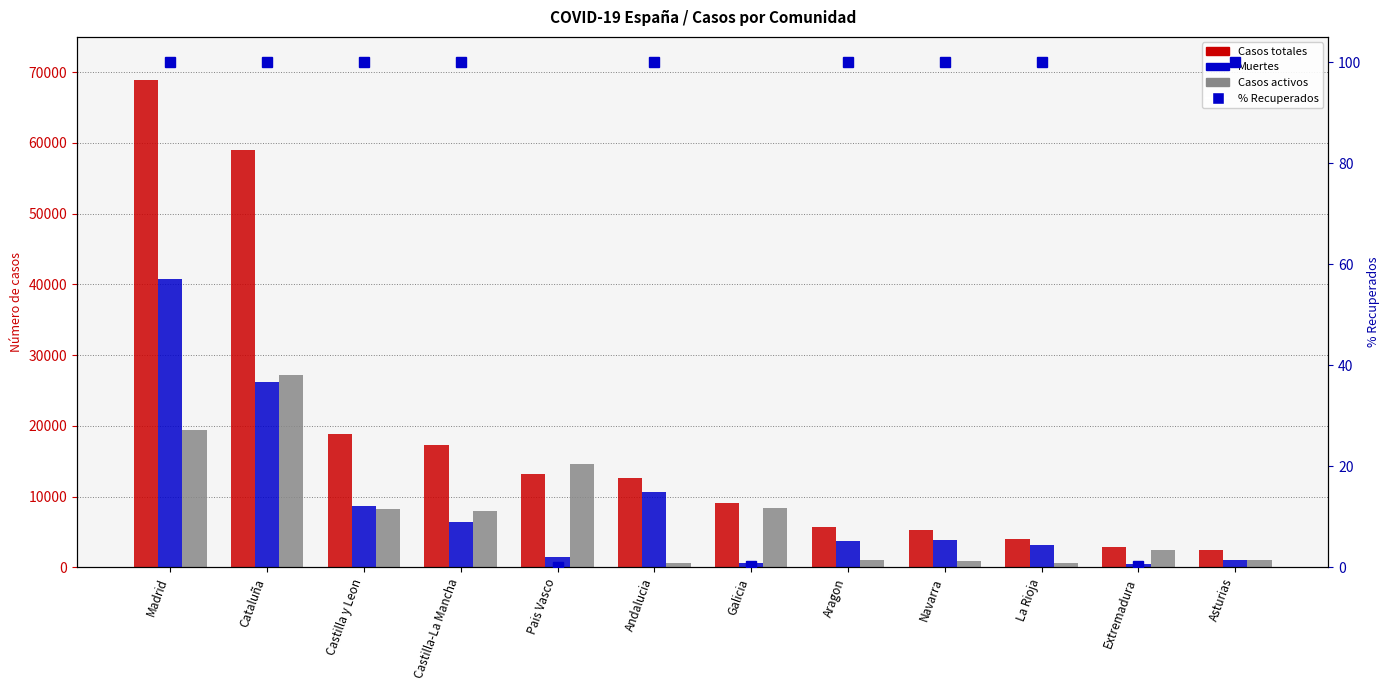

What is the value of the Casos activos bar at the 11th from the left?

2422.0